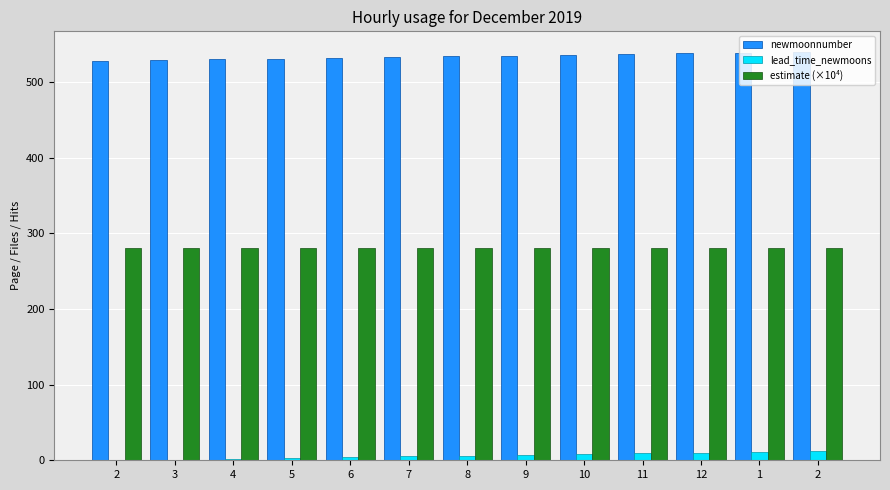

Reading left to right, extract all data points from this chart.

newmoonnumber: 528.0	529.0	530.0	531.0	532.0	533.0	534.0	535.0	536.0	537.0	538.0	539.0	540.0
lead_time_newmoons: 0.0	1.0	2.0	3.0	4.0	5.0	6.0	7.0	8.0	9.0	10.0	11.0	12.0
estimate (×10⁴): 281.1	281.1	281.1	281.1	281.1	281.1	281.1	281.1	281.1	281.1	281.1	281.1	281.1